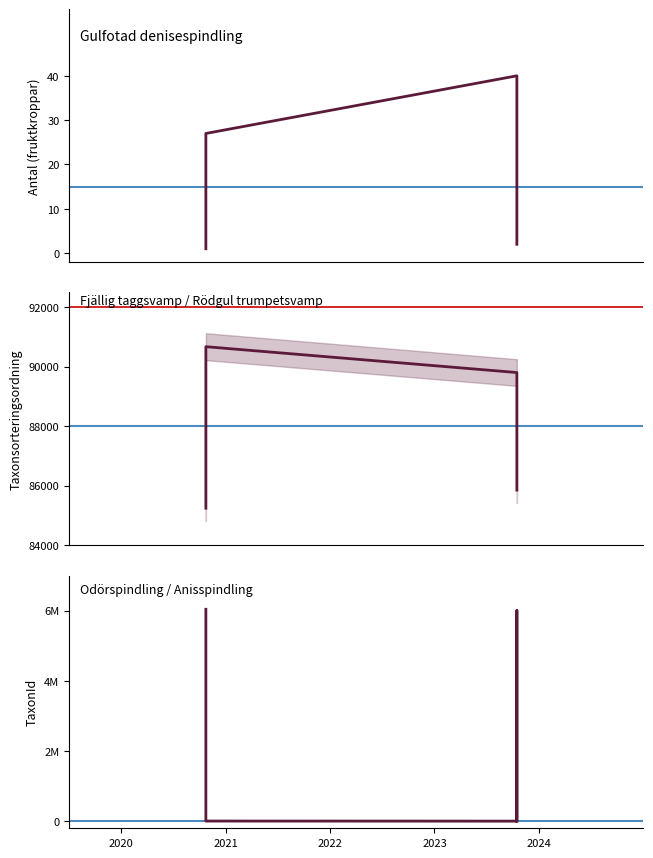

True or false: TaxonId has a value of 5147 at 2022.

False